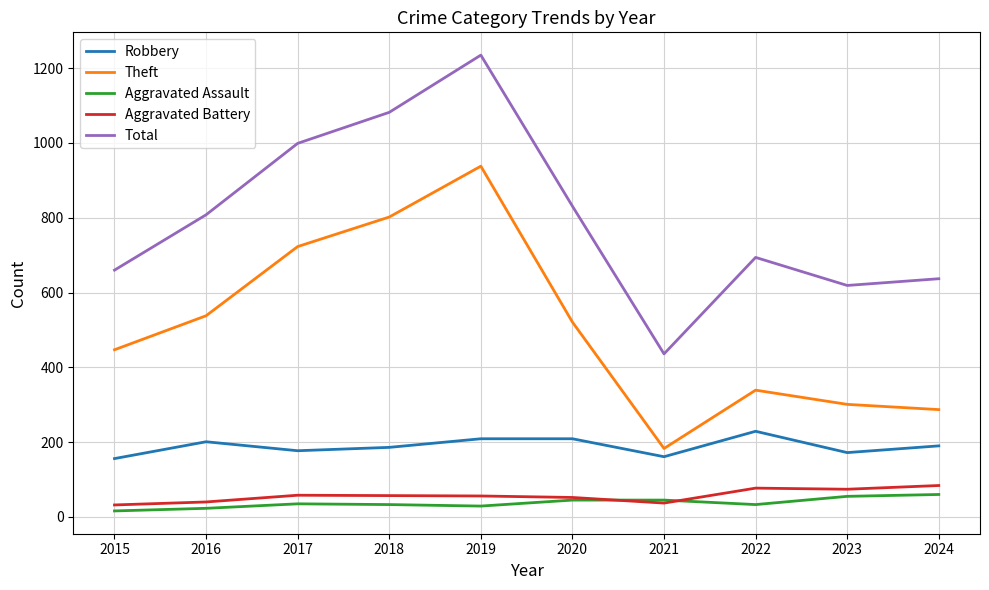

Which series has the largest range (max minus min)?

Total